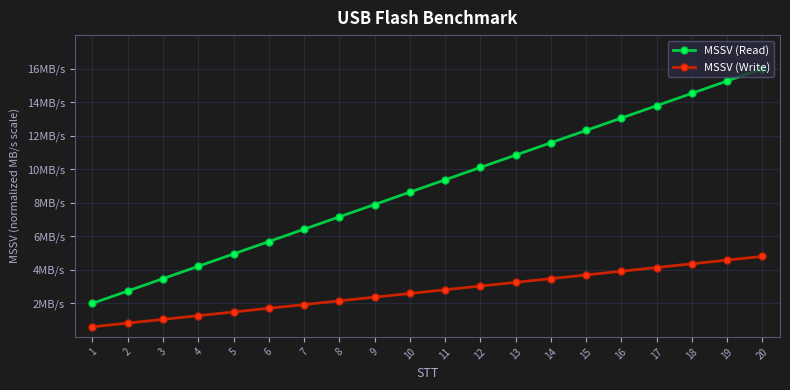

True or false: MSSV (Write) has more than 2 points higher than both neighbors.

False